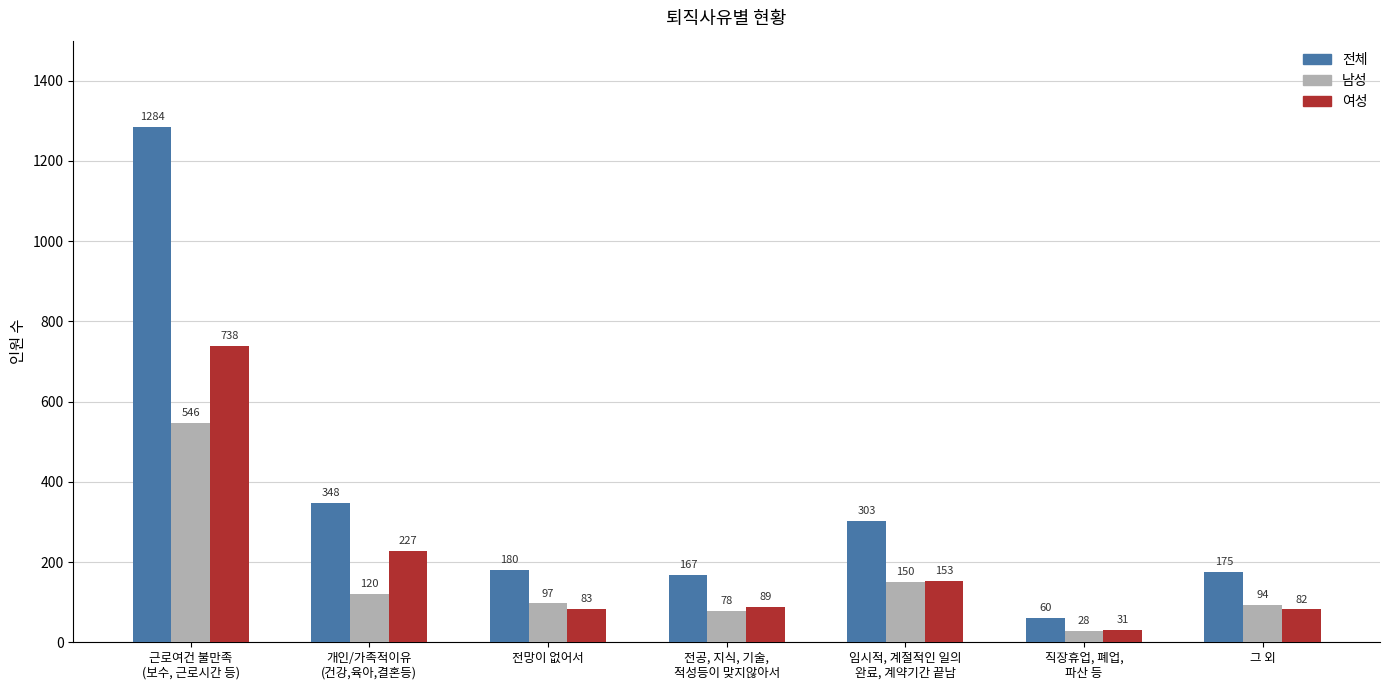

Reading left to right, what are all the values shown in this chart?

전체: 근로여건 불만족
(보수, 근로시간 등)=1284	개인/가족적이유
(건강,육아,결혼등)=348	전망이 없어서=180	전공, 지식, 기술,
적성등이 맞지않아서=167	임시적, 계절적인 일의
완료, 계약기간 끝남=303	직장휴업, 폐업,
파산 등=60	그 외=175
남성: 근로여건 불만족
(보수, 근로시간 등)=546	개인/가족적이유
(건강,육아,결혼등)=120	전망이 없어서=97	전공, 지식, 기술,
적성등이 맞지않아서=78	임시적, 계절적인 일의
완료, 계약기간 끝남=150	직장휴업, 폐업,
파산 등=28	그 외=94
여성: 근로여건 불만족
(보수, 근로시간 등)=738	개인/가족적이유
(건강,육아,결혼등)=227	전망이 없어서=83	전공, 지식, 기술,
적성등이 맞지않아서=89	임시적, 계절적인 일의
완료, 계약기간 끝남=153	직장휴업, 폐업,
파산 등=31	그 외=82